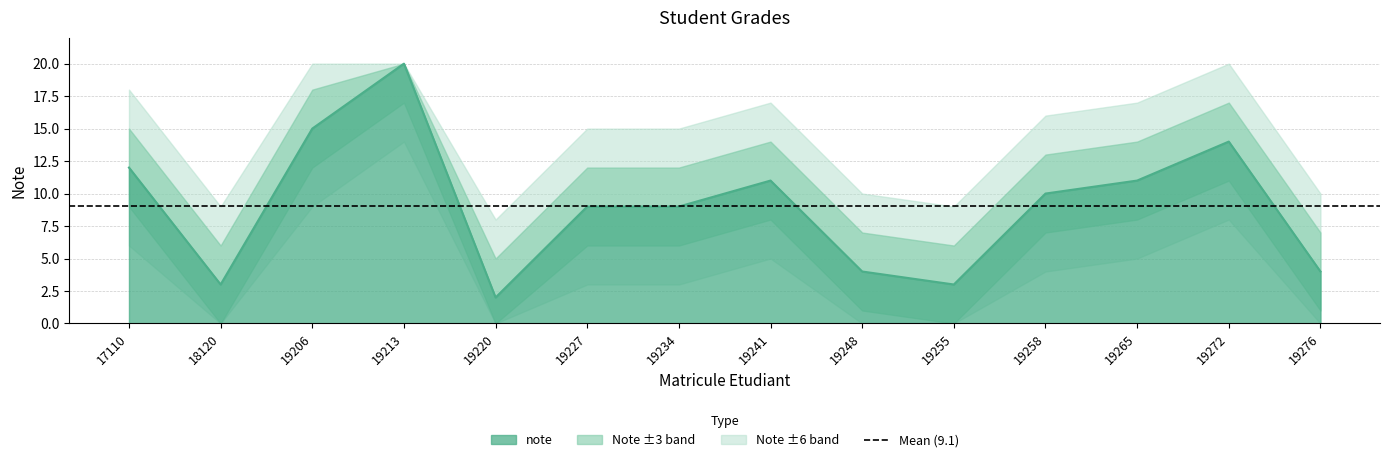

Between 19265 and 19276, which is larger?

19265